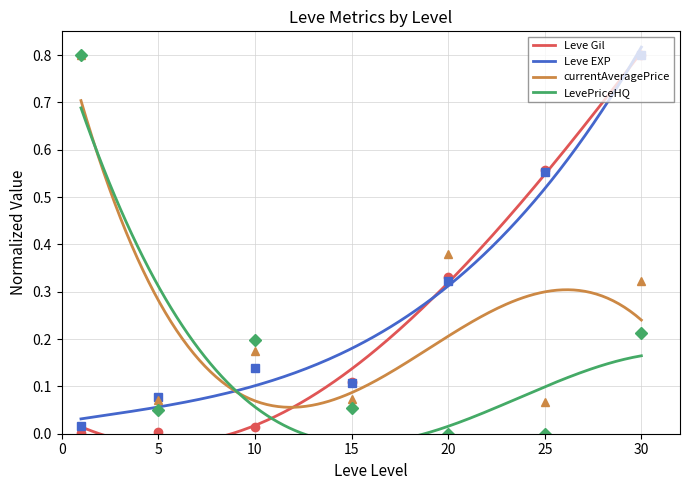

Between which two adjacent categories do LevePriceHQ and currentAveragePrice first intersect?

5 and 10